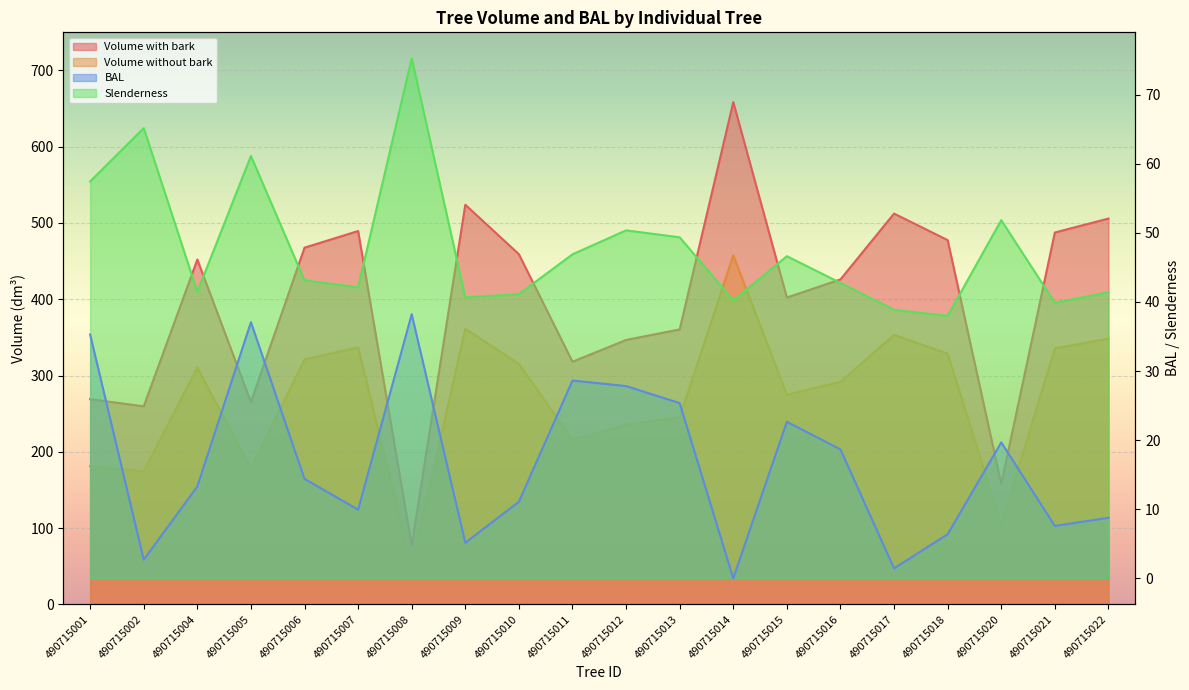

Between 490715004 and 490715014, which is larger?

490715014